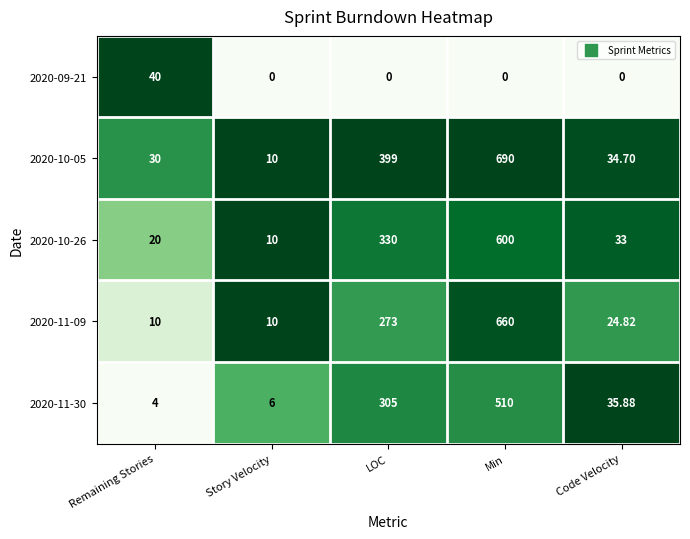

At which label does 2020-10-26 reach its peak?

Min